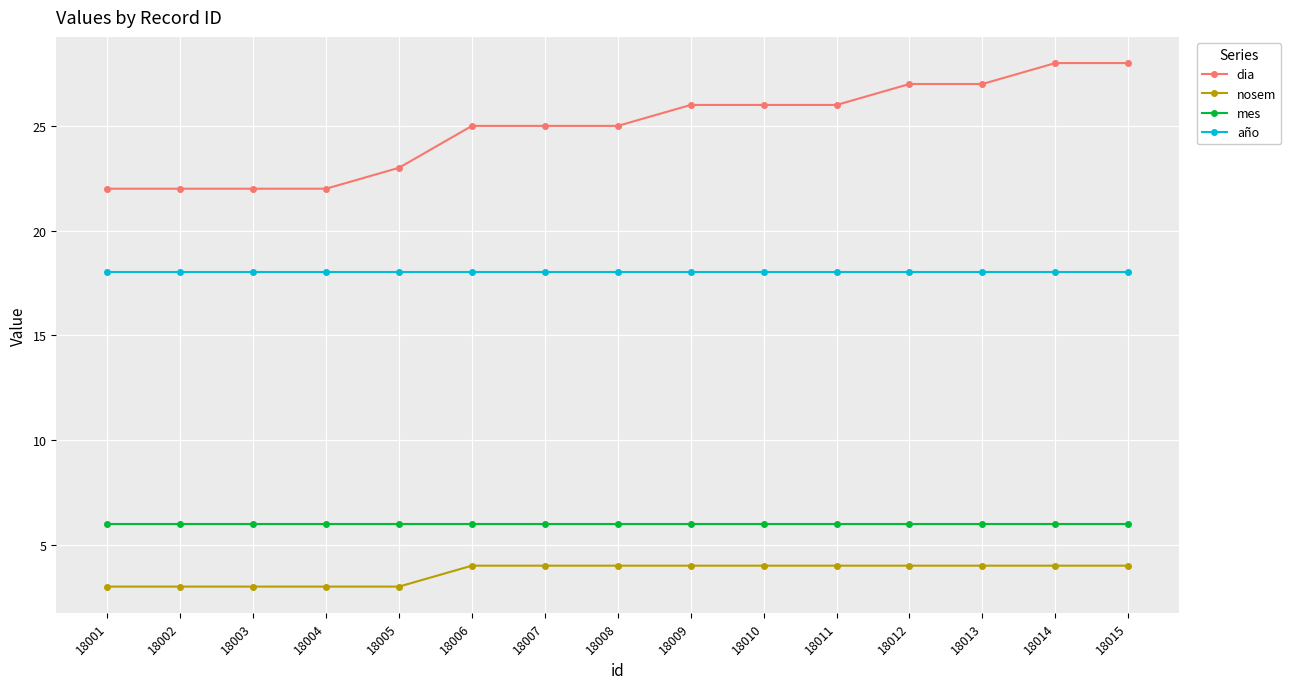

How many dia values are between 22 and 27?

13